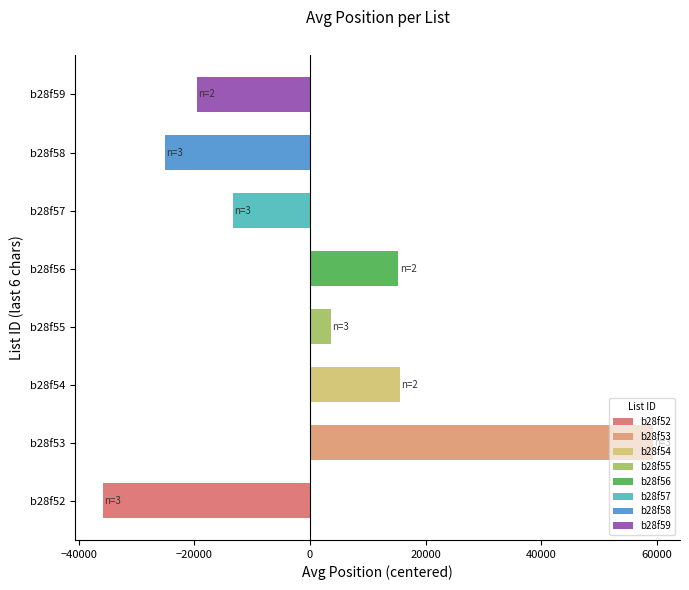

What is the change in value from b28f52 to b28f57?

+22528.2